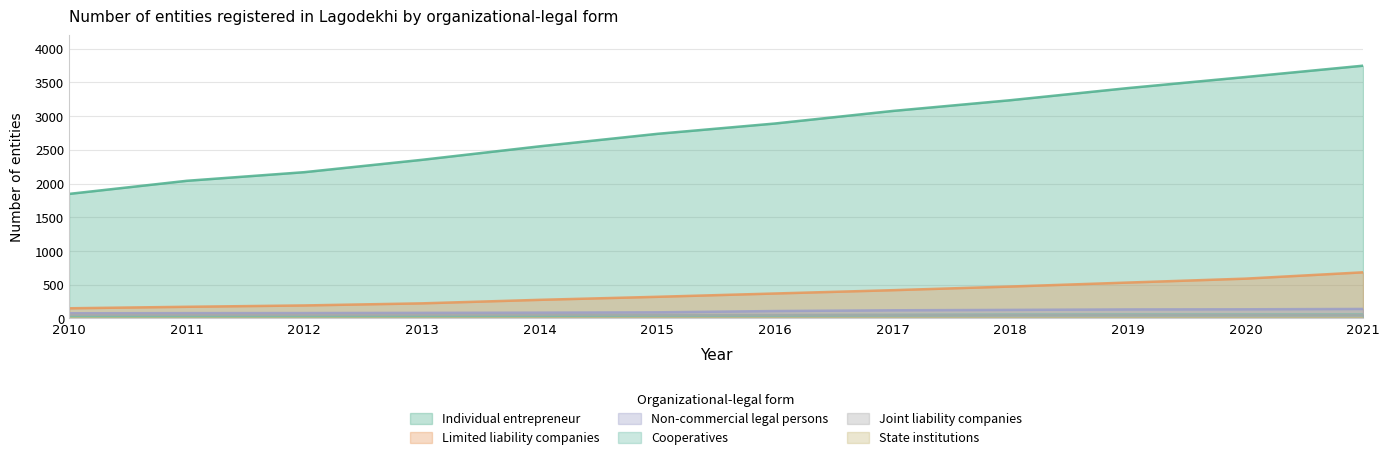

Between 2018 and 2012, which is larger?

2018